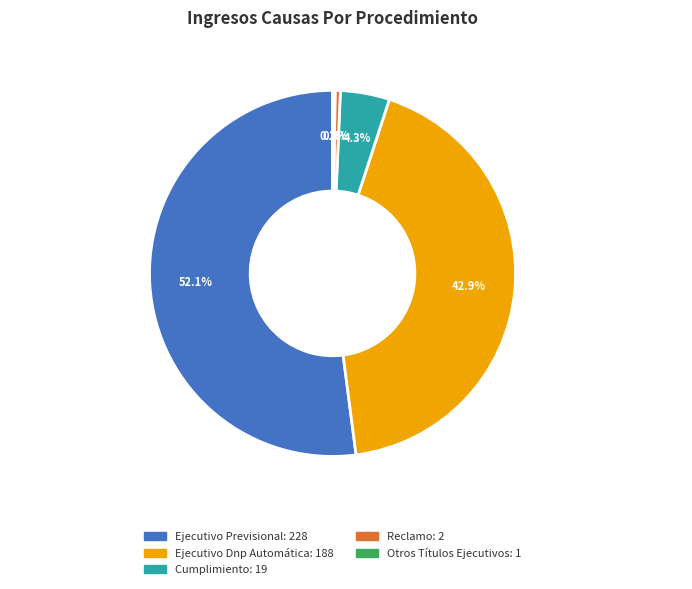

Approximately how many times larger is the value at Ejecutivo Previsional compared to Reclamo?

114.0